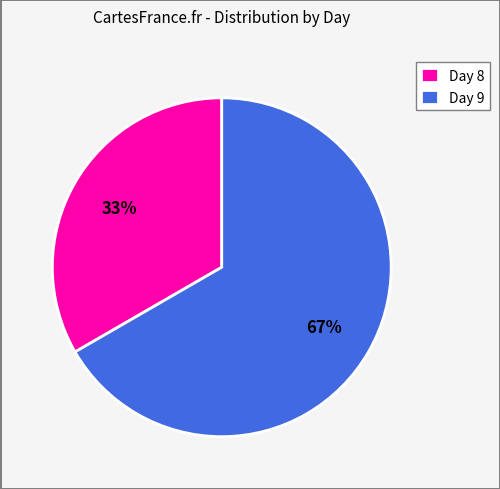

Do Day 9 and Day 8 together represent more than half of the pie?

Yes